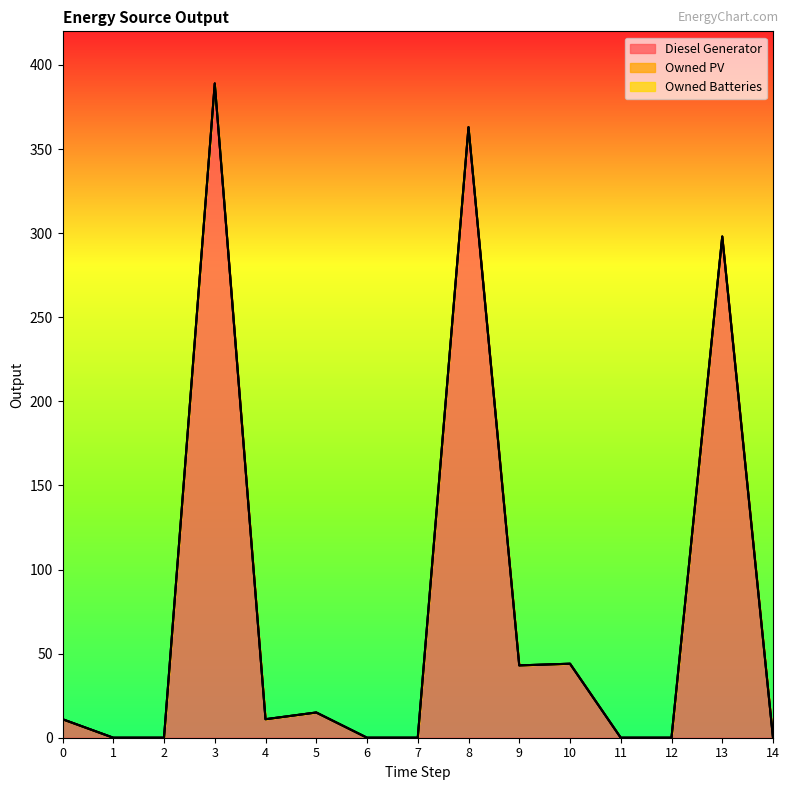

Which series has the largest total across all categories?

Diesel Generator